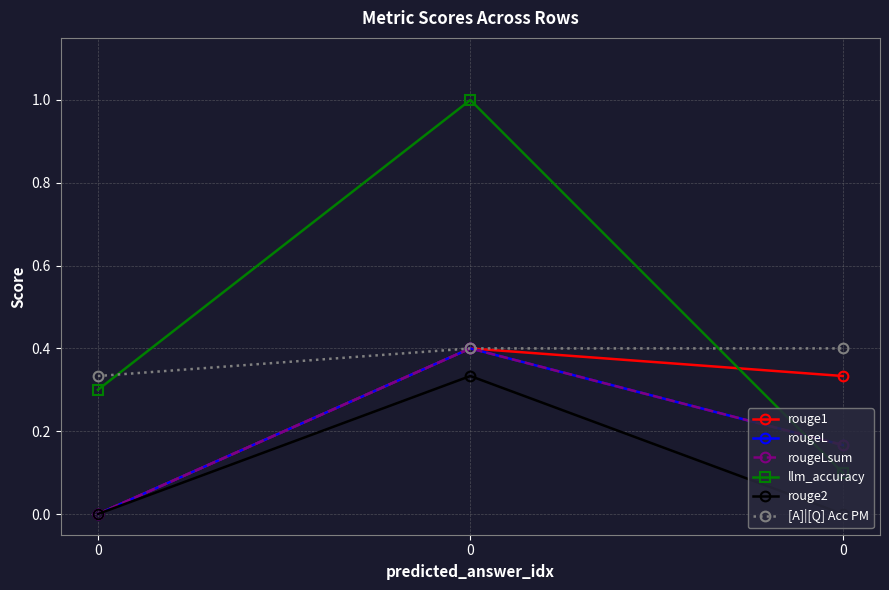

Reading left to right, list all the values displayed in this chart.

rouge1: 0.0	0.4	0.3
rougeL: 0.0	0.4	0.2
rougeLsum: 0.0	0.4	0.2
llm_accuracy: 0.3	1.0	0.1
rouge2: 0.0	0.3	0.0
[A]|[Q] Acc PM: 0.3	0.4	0.4